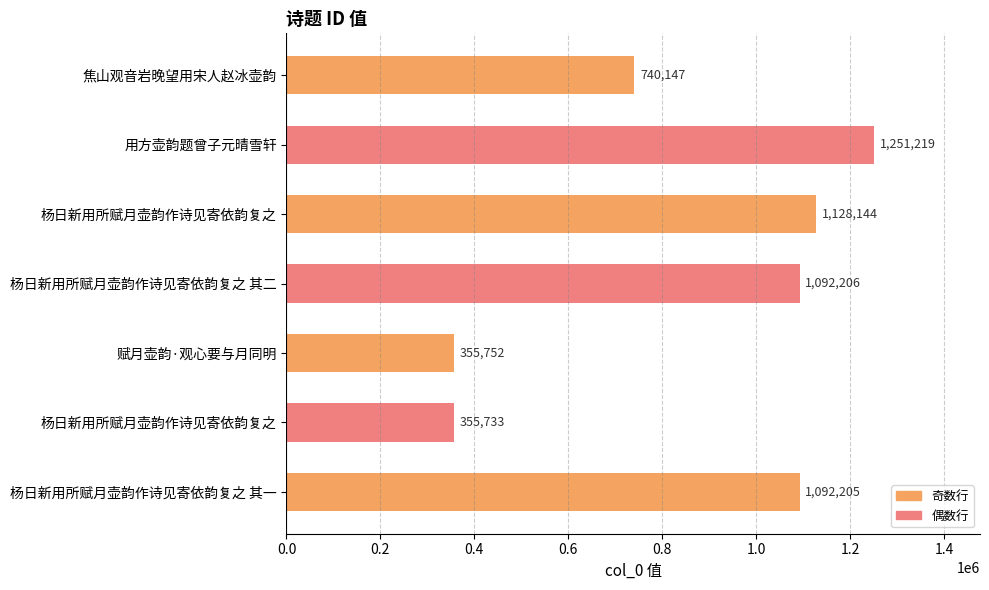

How many values are below 1092205?

3